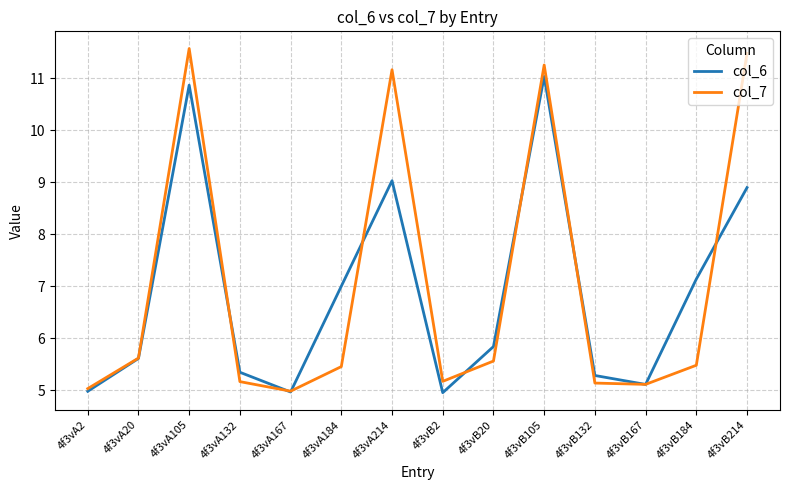

Does the chart have visible grid lines?

Yes